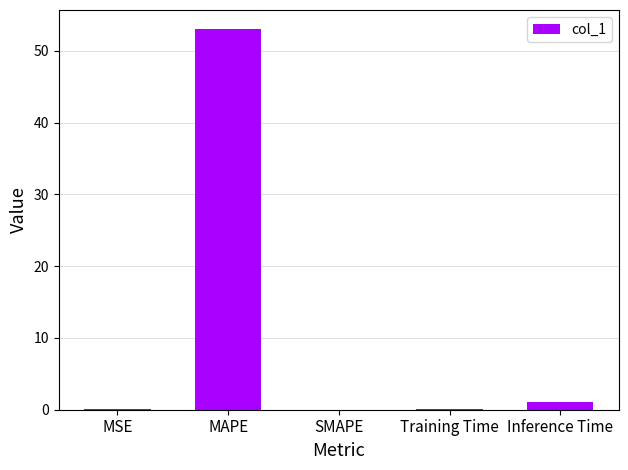

What is the sum of all values?

54.2